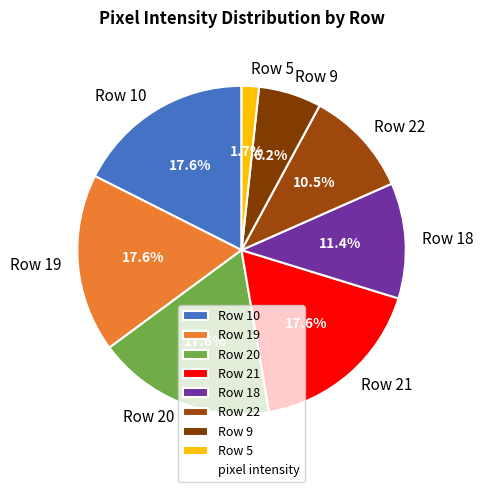

Between Row 19 and Row 9, which is larger?

Row 19